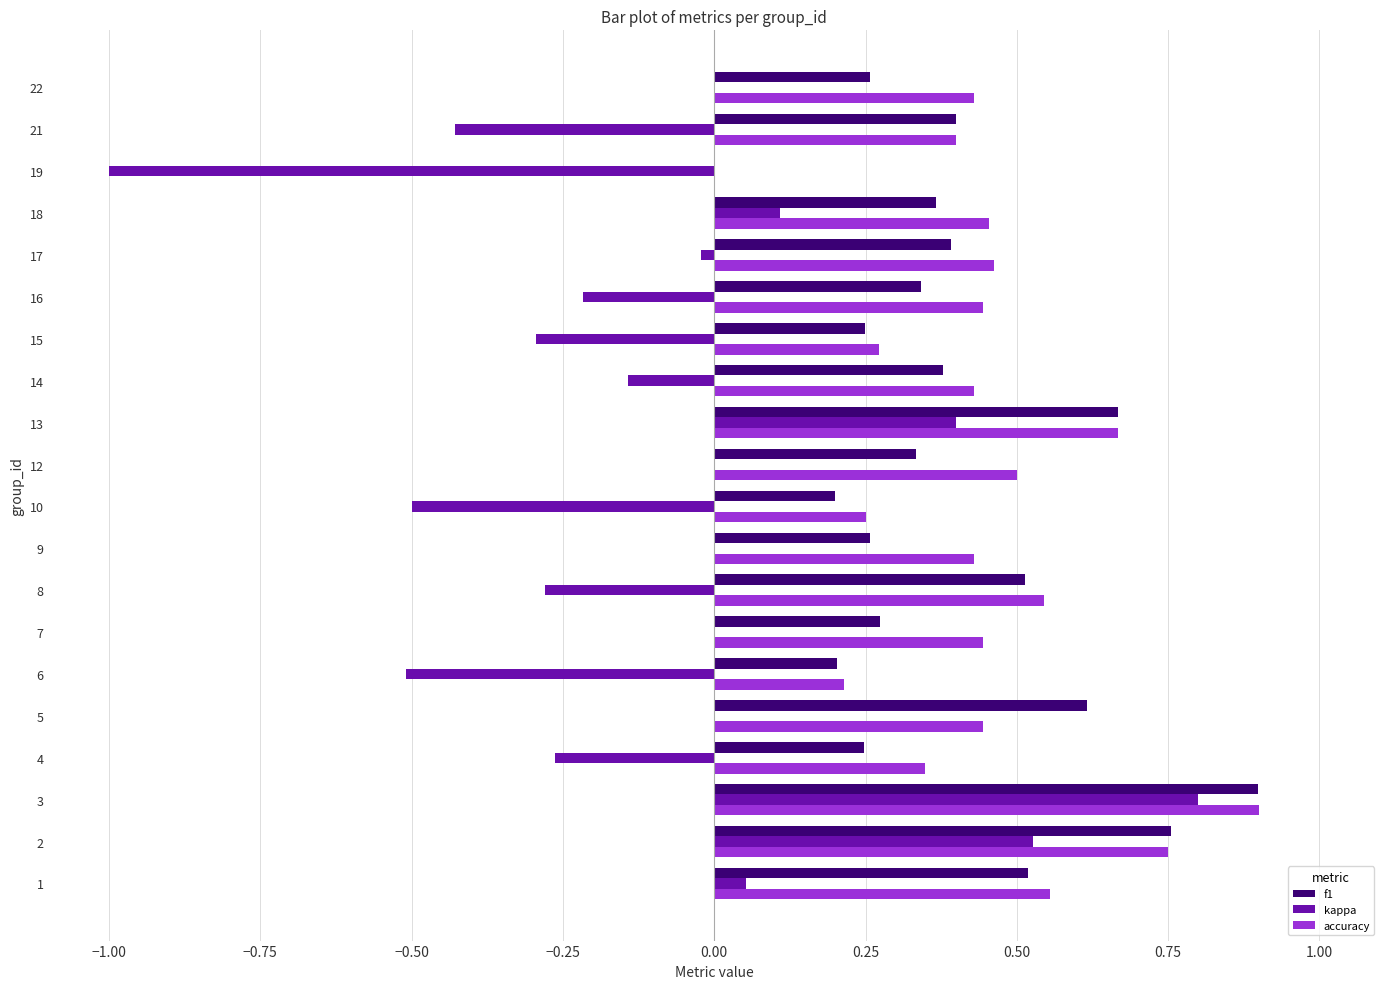

Which series has the largest total across all categories?

accuracy